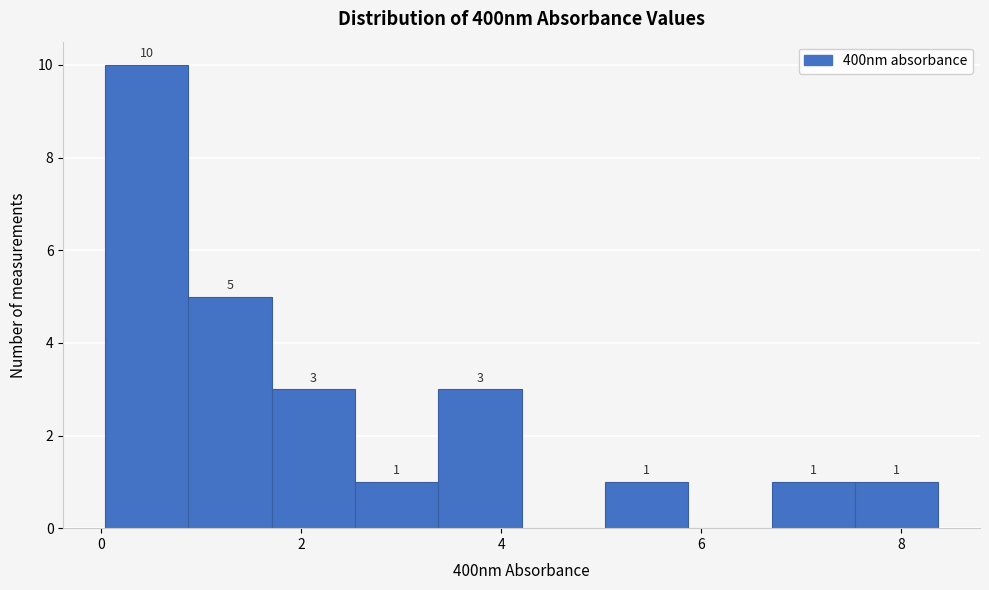

Which range on the x-axis has the tallest bar?

0.0 to 0.8